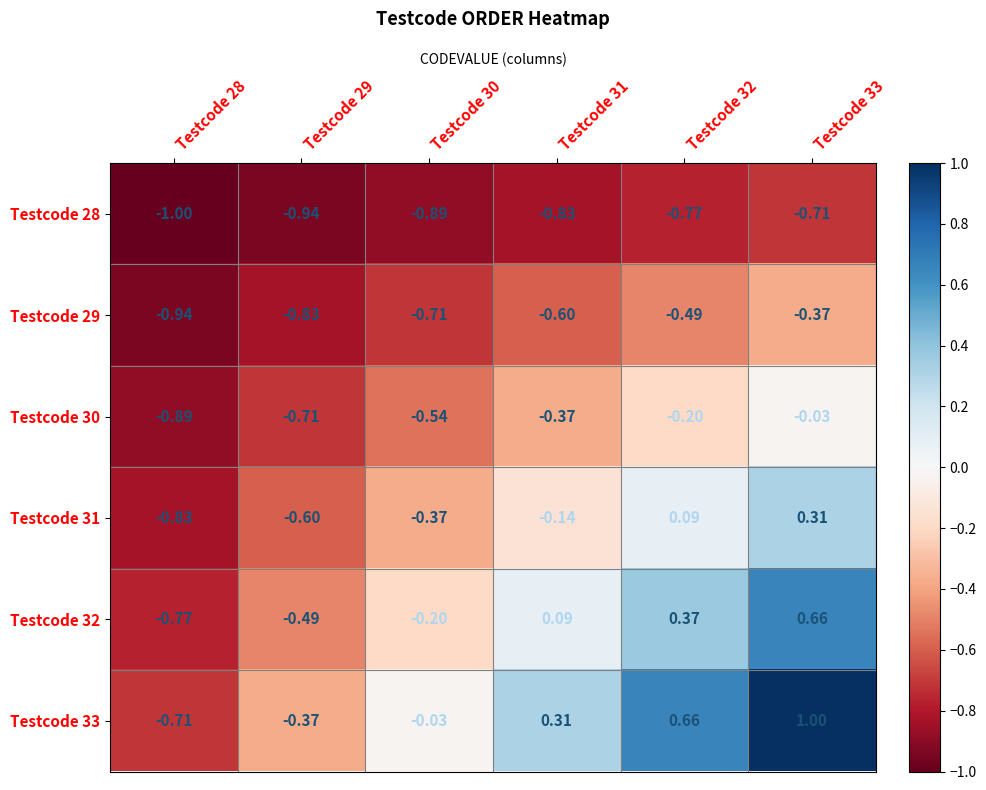

Is the value of Testcode 32 at Testcode 30 greater than the value of Testcode 28 at Testcode 30?

Yes